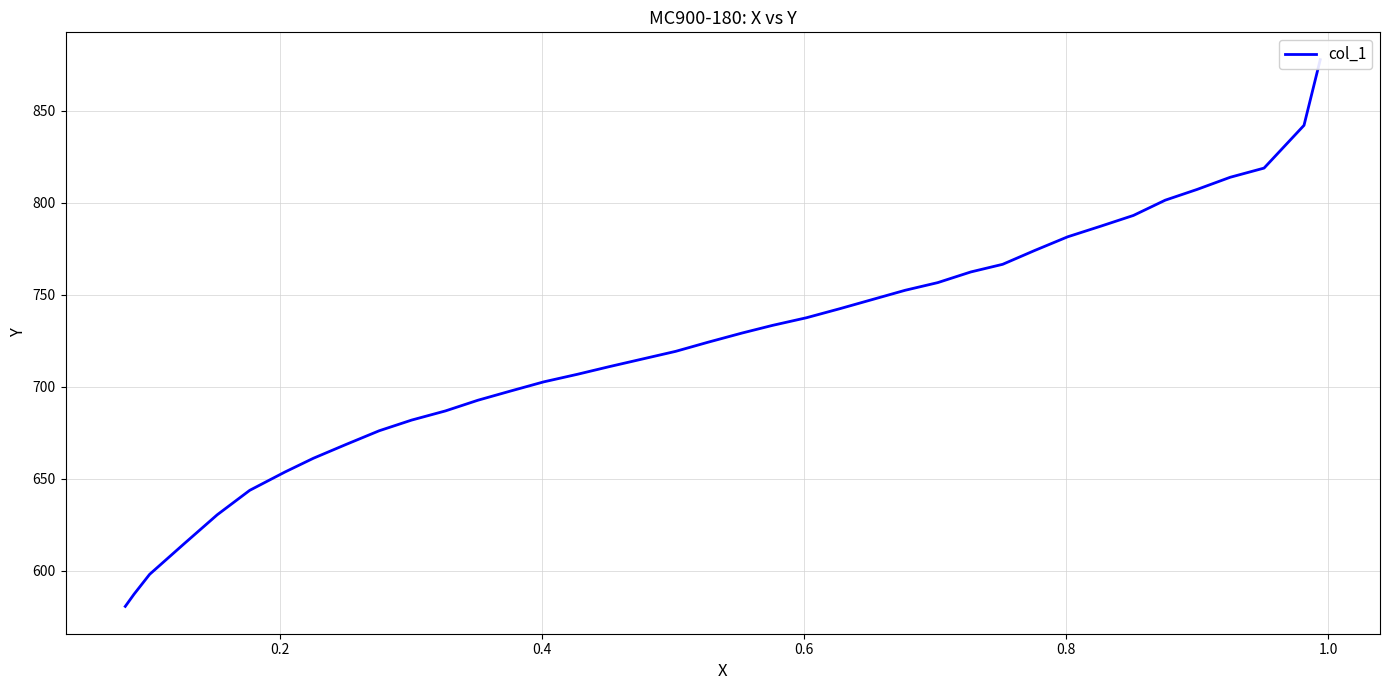

What is the sum of all values?

28178.6